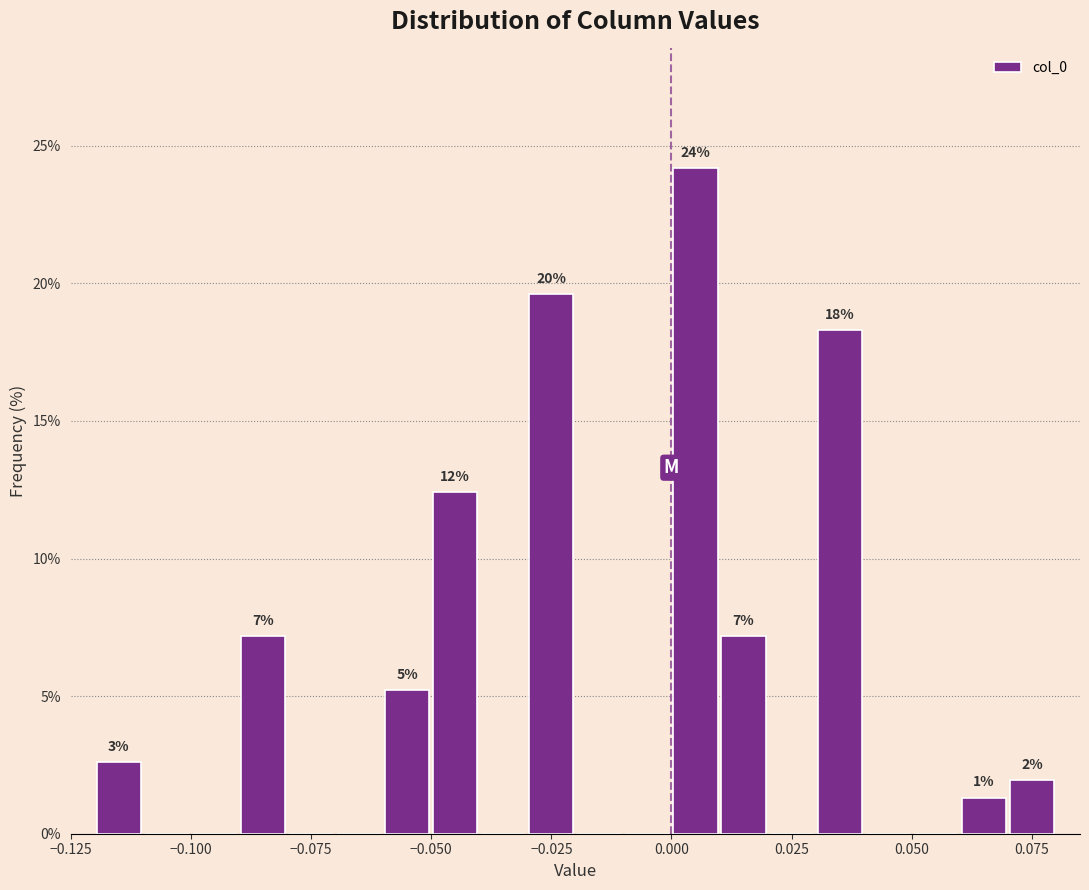

Read against the x-axis, roughly where is the centre of the tallest bar?

0.005